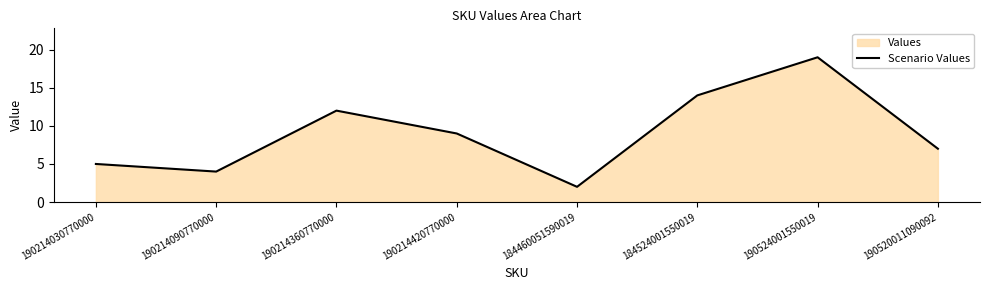

At which label does the data first exceed 9?

190214360770000